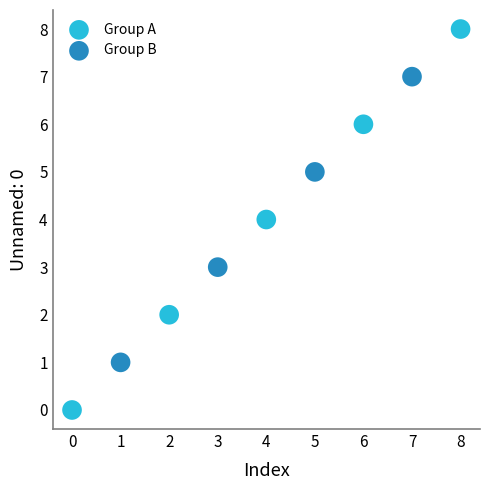

Which series has the largest Y range (max minus min)?

Group A